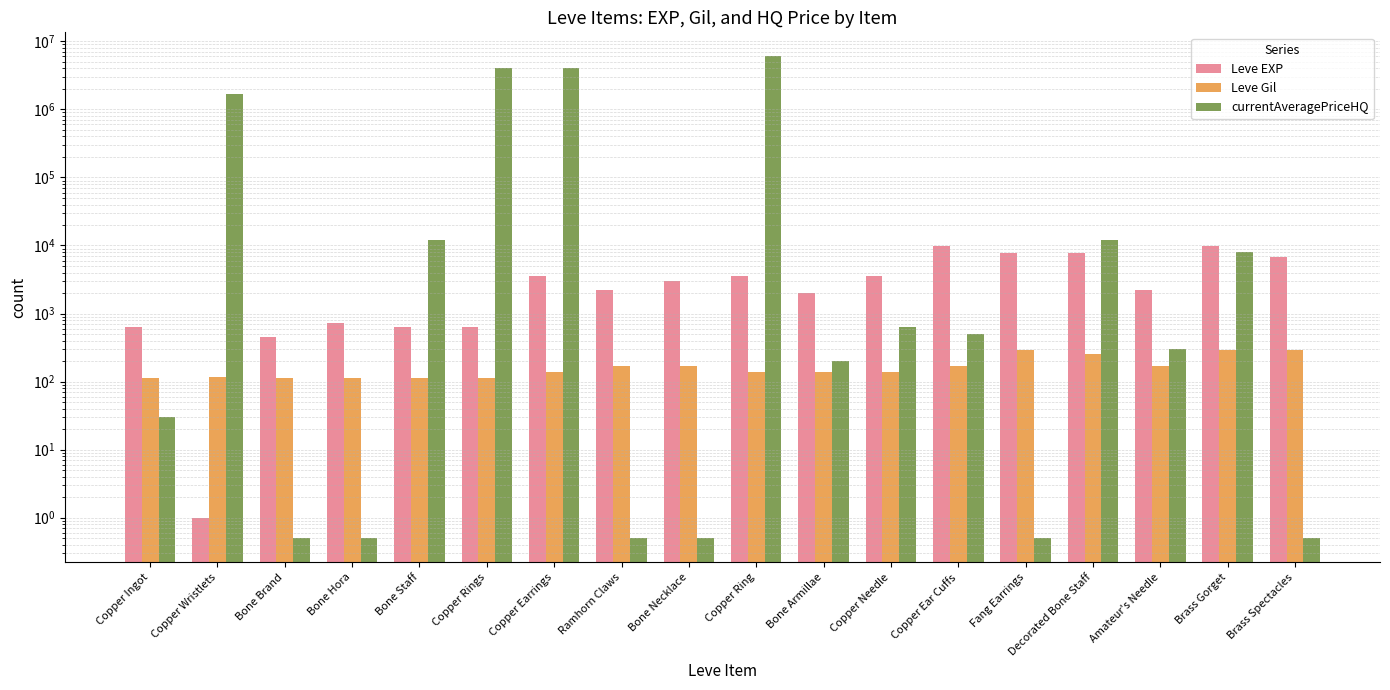

Reading left to right, what are all the values shown in this chart?

Leve EXP: Copper Ingot=630.0	Copper Wristlets=1.0	Bone Brand=450.0	Bone Hora=720.0	Bone Staff=630.0	Copper Rings=630.0	Copper Earrings=3600.0	Ramhorn Claws=2230.0	Bone Necklace=3040.0	Copper Ring=3600.0	Bone Armillae=1980.0	Copper Needle=3600.0	Copper Ear Cuffs=9990.0	Fang Earrings=7880.0	Decorated Bone Staff=7880.0	Amateur's Needle=2230.0	Brass Gorget=9990.0	Brass Spectacles=6880.0
Leve Gil: Copper Ingot=113.0	Copper Wristlets=116.0	Bone Brand=112.0	Bone Hora=112.0	Bone Staff=113.0	Copper Rings=112.0	Copper Earrings=139.0	Ramhorn Claws=170.0	Bone Necklace=169.0	Copper Ring=139.0	Bone Armillae=140.0	Copper Needle=139.0	Copper Ear Cuffs=168.0	Fang Earrings=288.0	Decorated Bone Staff=250.0	Amateur's Needle=168.0	Brass Gorget=293.0	Brass Spectacles=288.0
currentAveragePriceHQ: Copper Ingot=30.0	Copper Wristlets=1666999.0	Bone Brand=0.5	Bone Hora=0.5	Bone Staff=12009.0	Copper Rings=4000000.0	Copper Earrings=4000000.0	Ramhorn Claws=0.5	Bone Necklace=0.5	Copper Ring=6000000.0	Bone Armillae=200.0	Copper Needle=625.0	Copper Ear Cuffs=499.0	Fang Earrings=0.5	Decorated Bone Staff=12009.0	Amateur's Needle=300.0	Brass Gorget=8000.0	Brass Spectacles=0.5